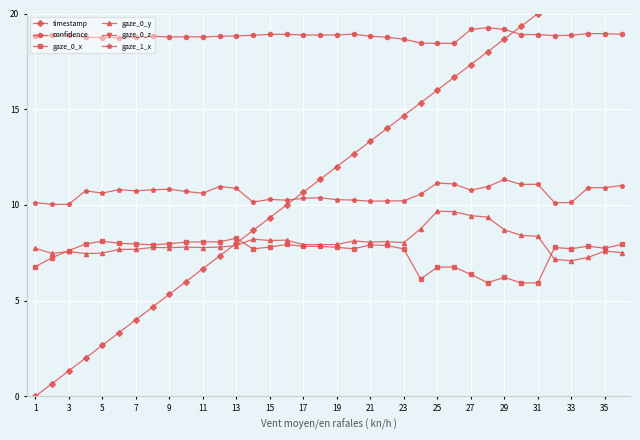

At how many categories does at least one series exceed 16?

36